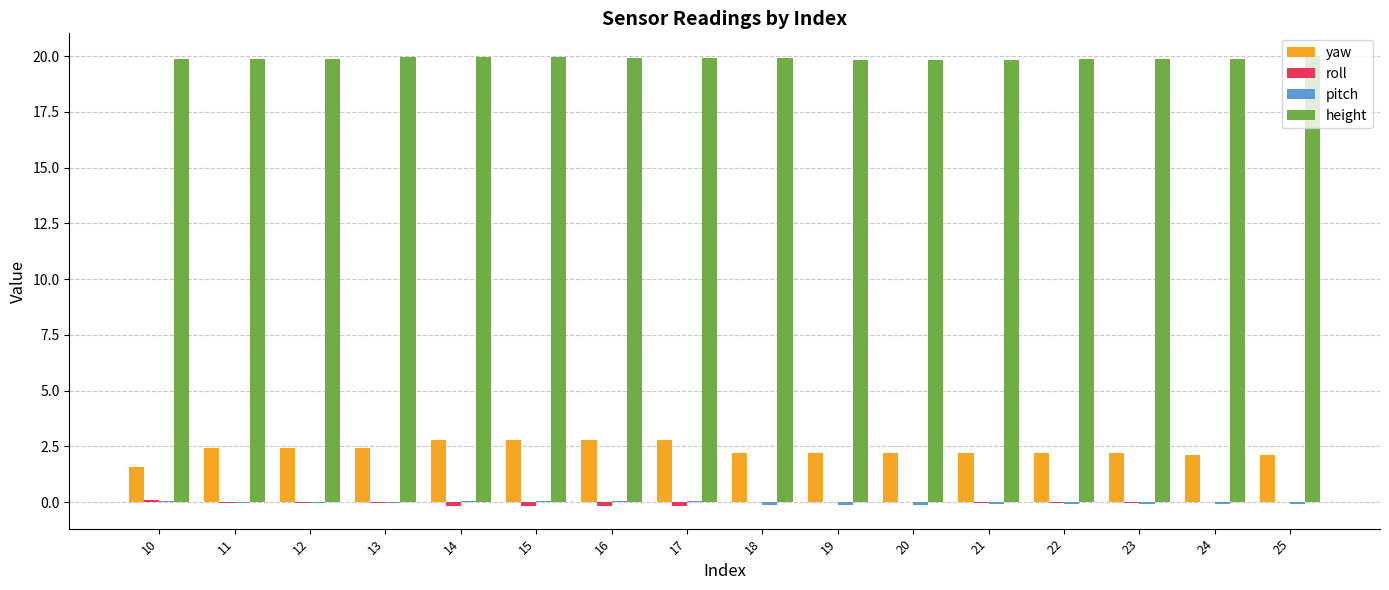

What is the sum of all height values?

318.4